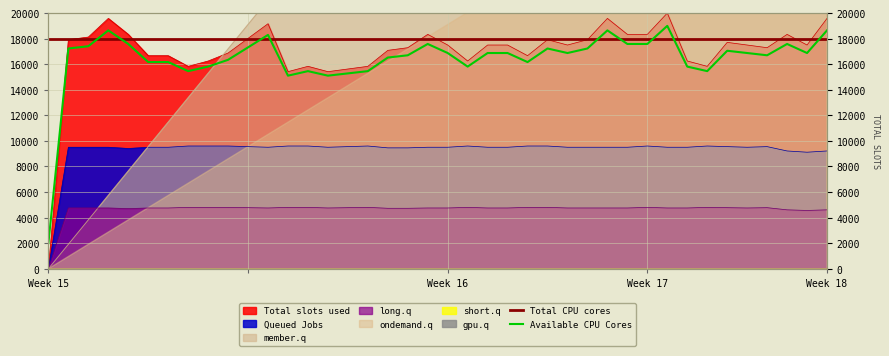

What is the maximum value for Total CPU cores?

18000.0